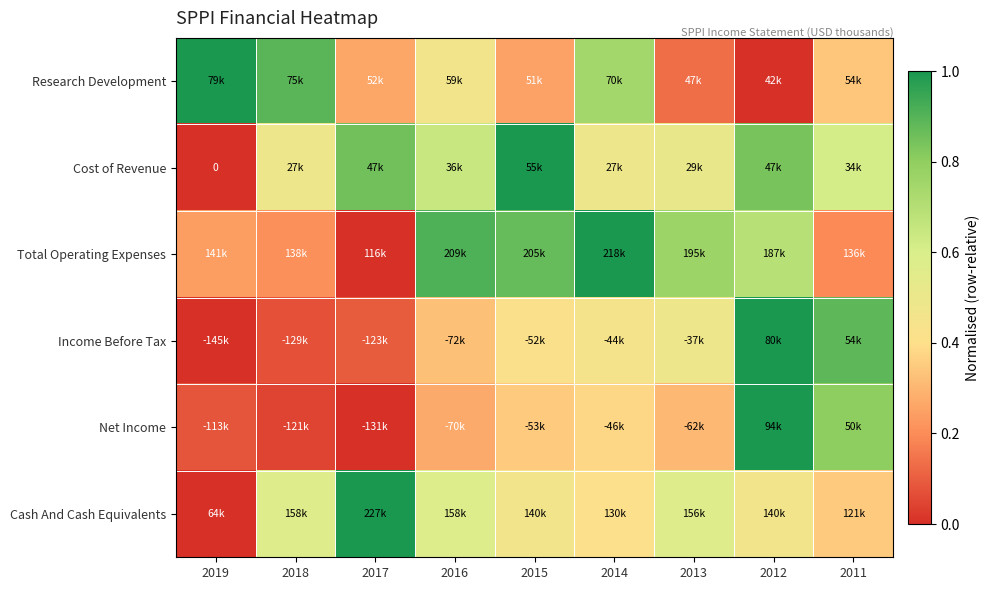

What is the sum of the Total Operating Expenses values at 2016 and 2013?

1.7